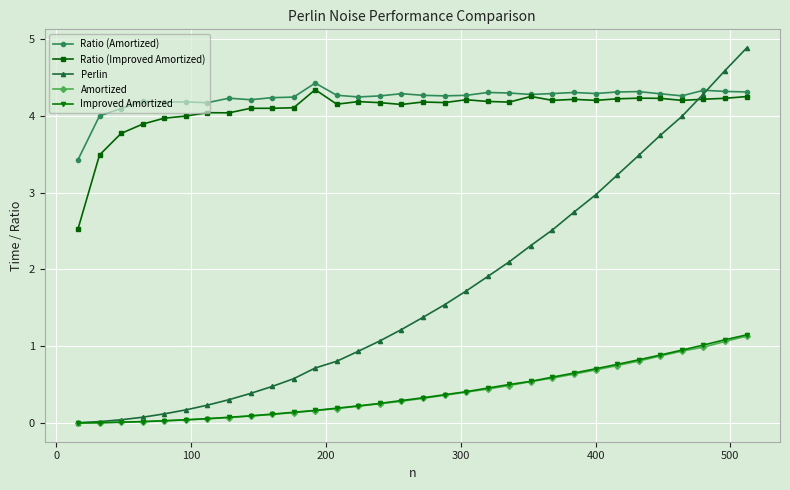

What is the value of the Ratio (Improved Amortized) point at the 2nd from the left?

3.5